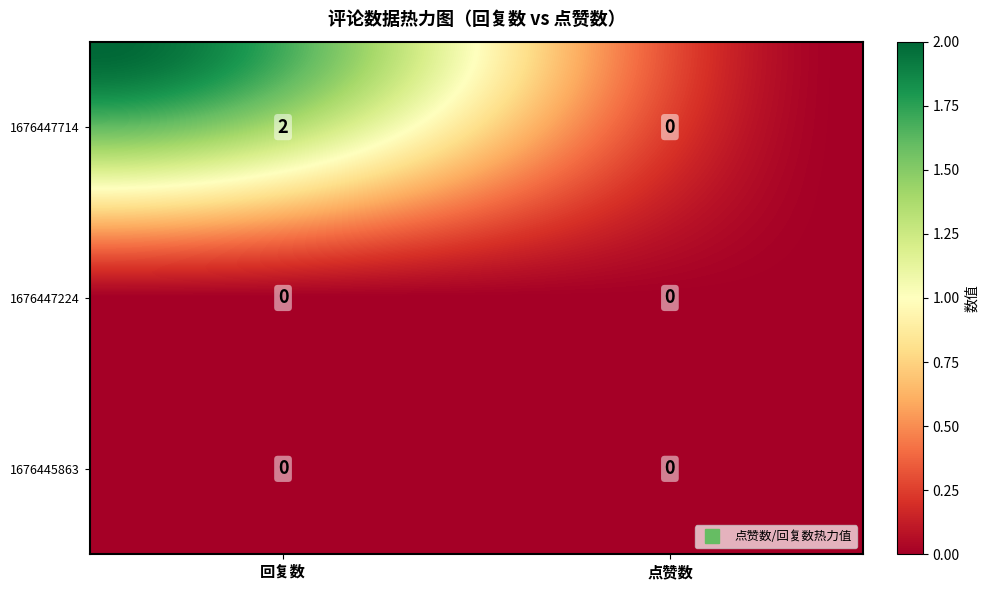

Reading left to right, what are all the values shown in this chart?

1676447714: 2	0
1676447224: 0	0
1676445863: 0	0